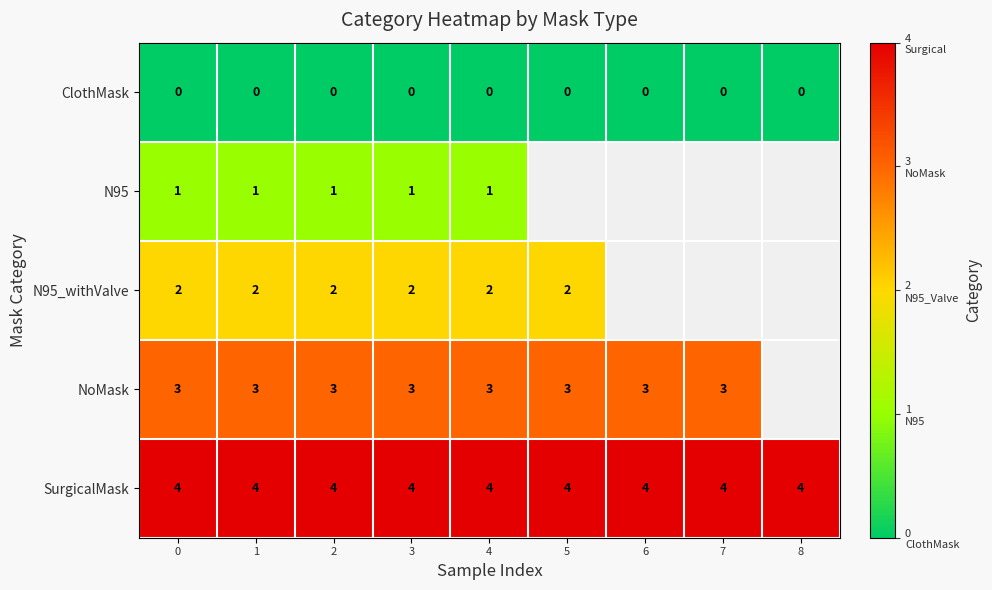

Which has a higher value, 1 or 0?

1